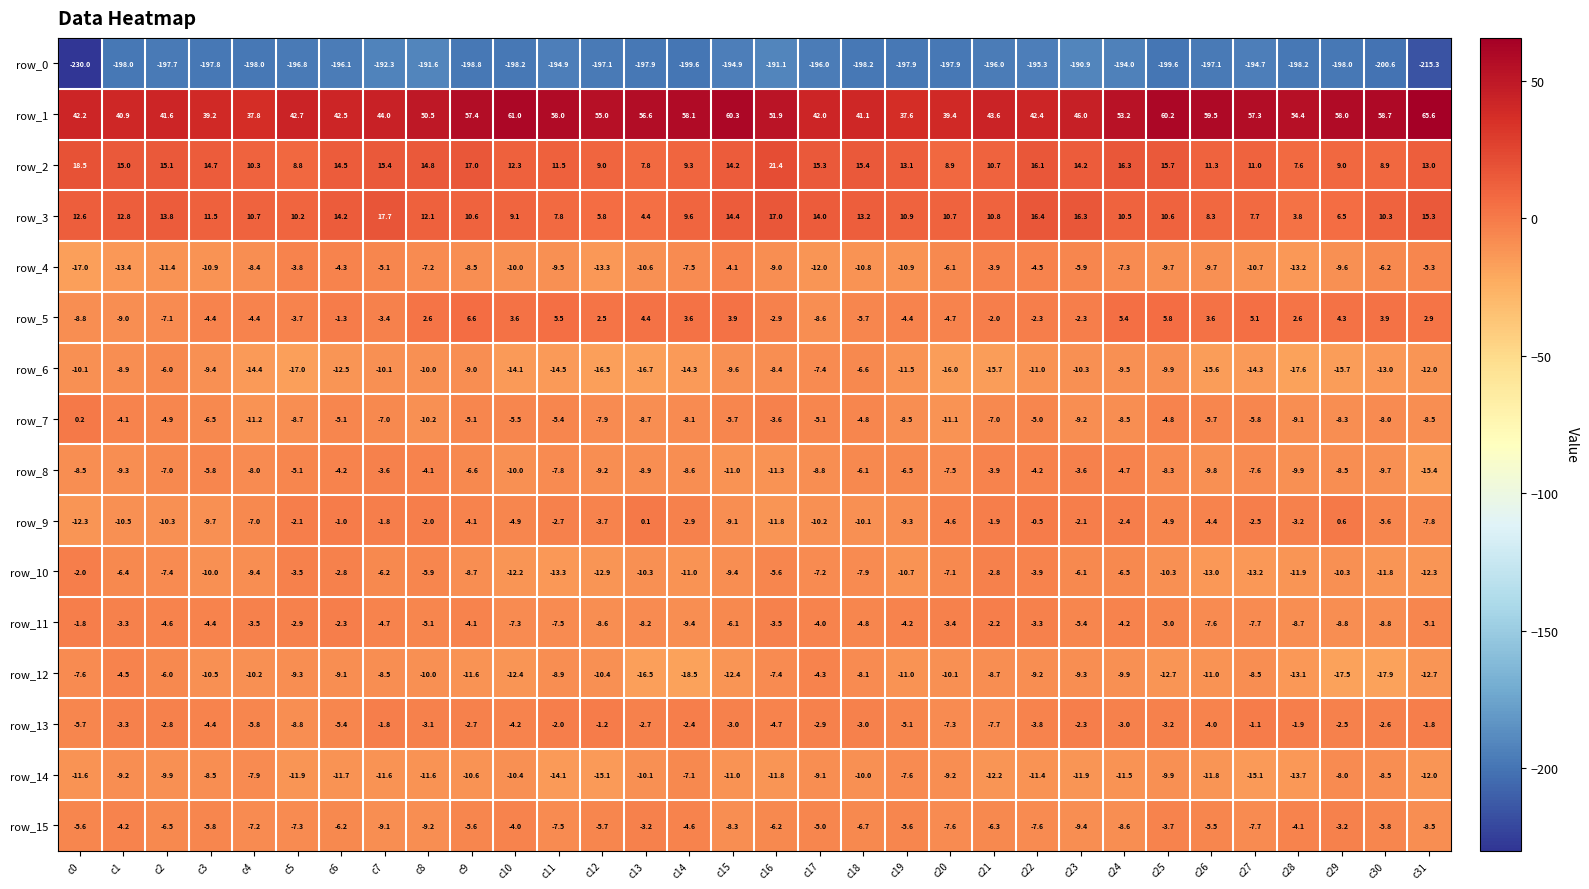

Is the value of row_13 at c28 greater than the value of row_11 at c6?

Yes